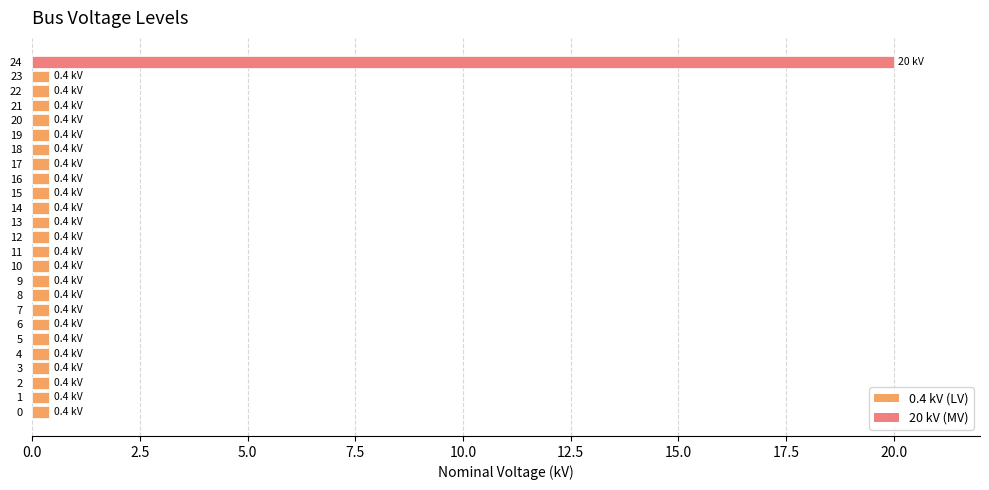

At which category does the chart reach its peak across all series?

24